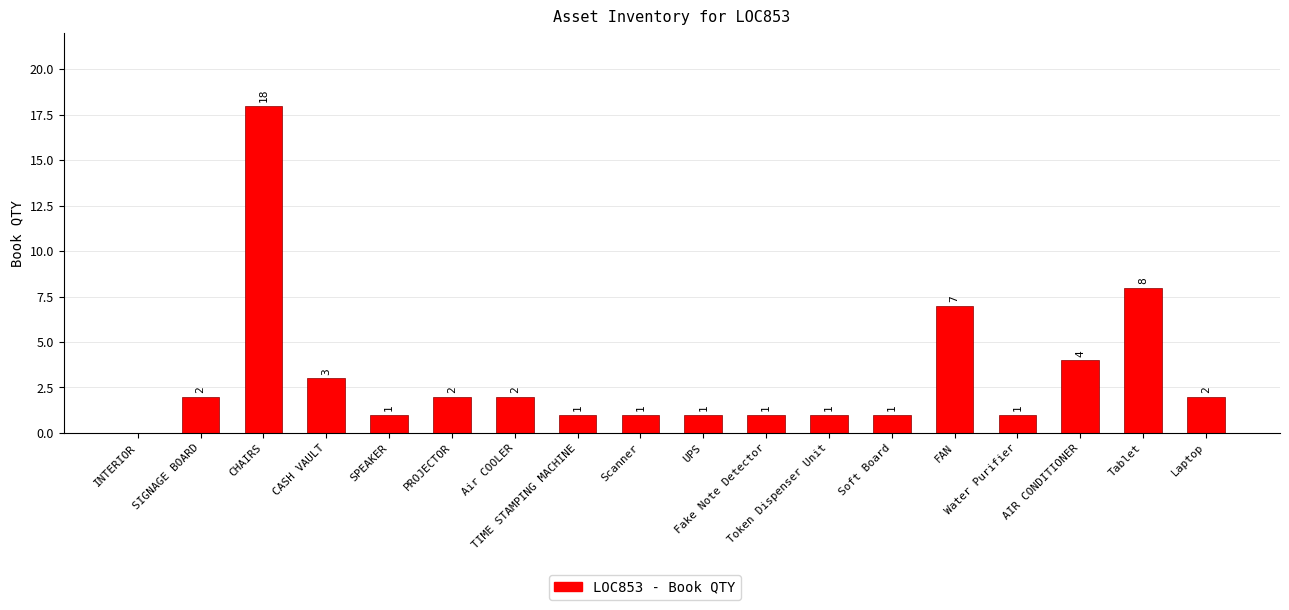

At which category does the chart reach its peak across all series?

CHAIRS